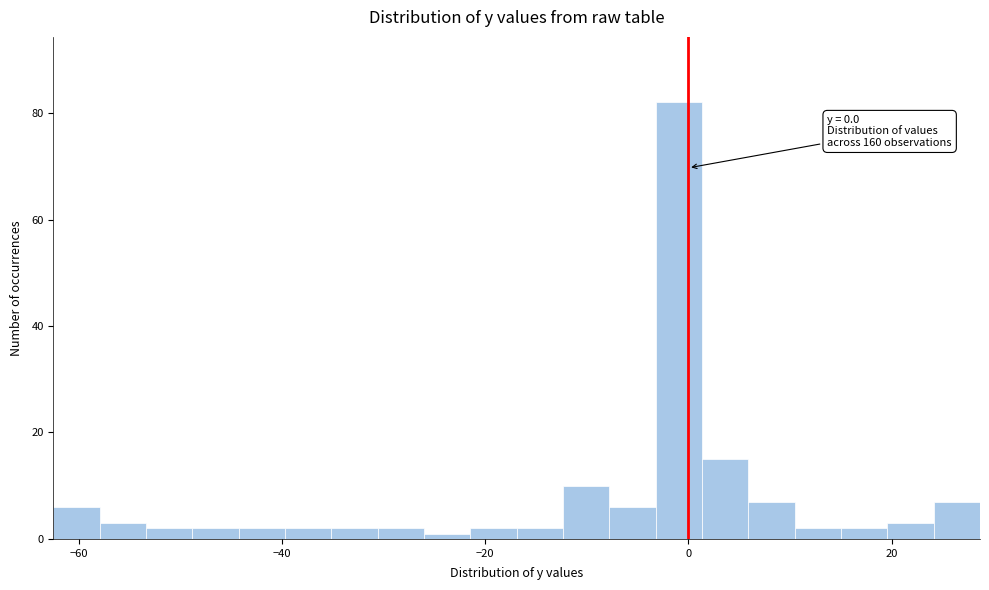

Around what value on the x-axis is the tallest bar? Give the approximate position of its centre, as read against the axis.

0